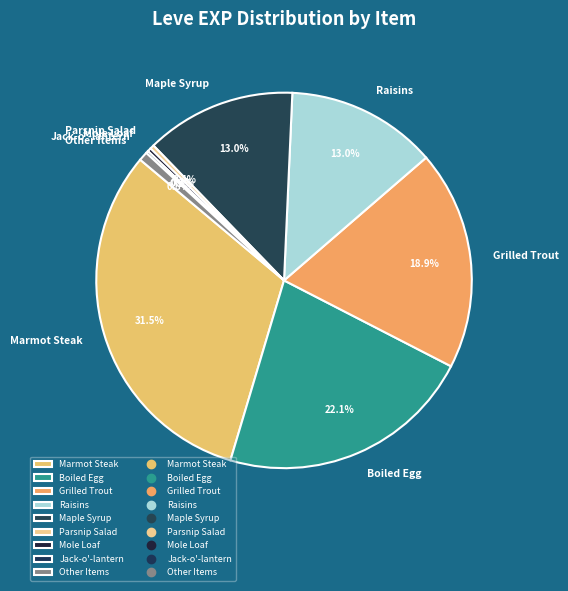

Does Maple Syrup represent more than half of the total?

No